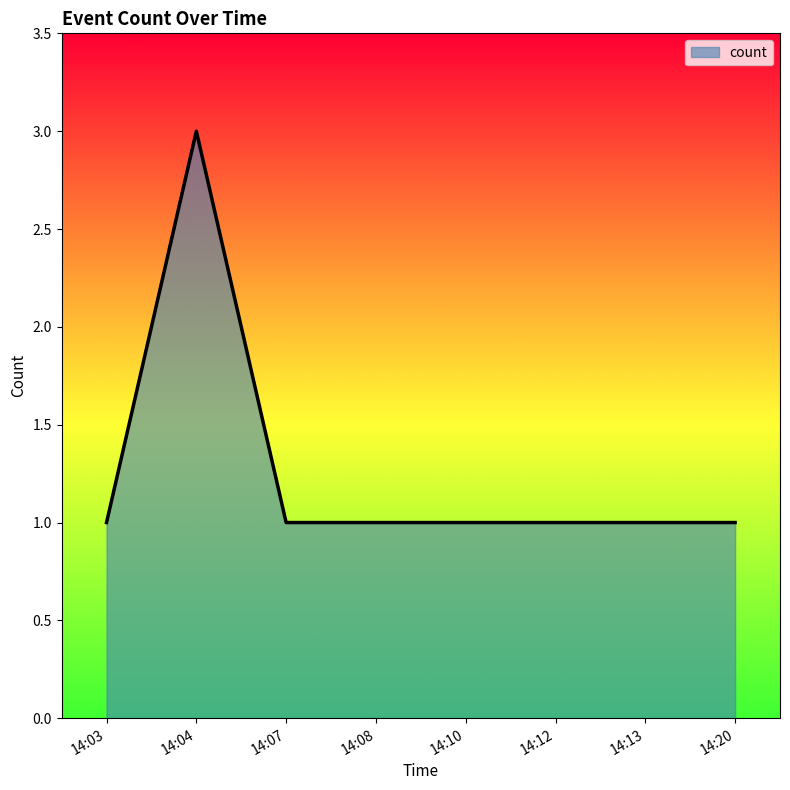

Which label corresponds to the largest value in the chart?

14:04